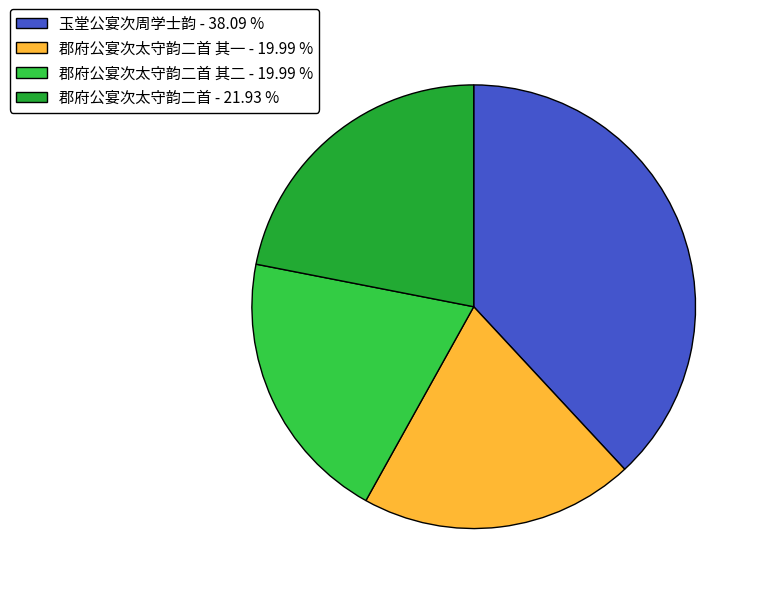

How many segments does this pie chart have?

4